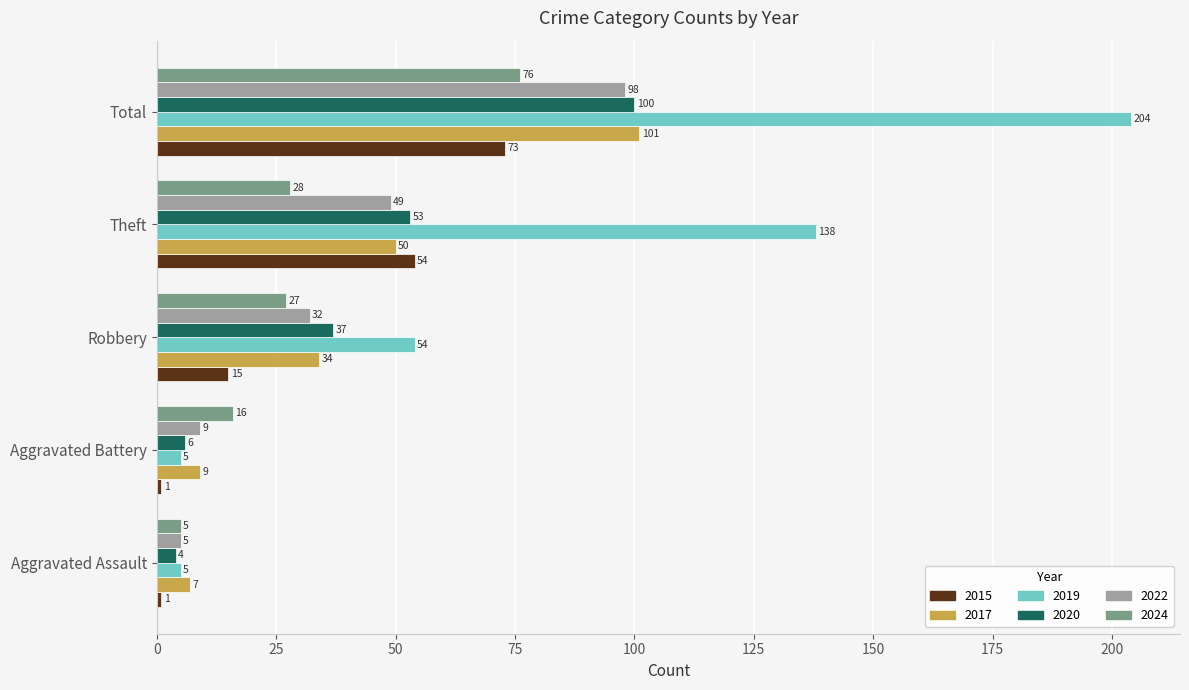

How many values in the 2022 series are below 32?

2